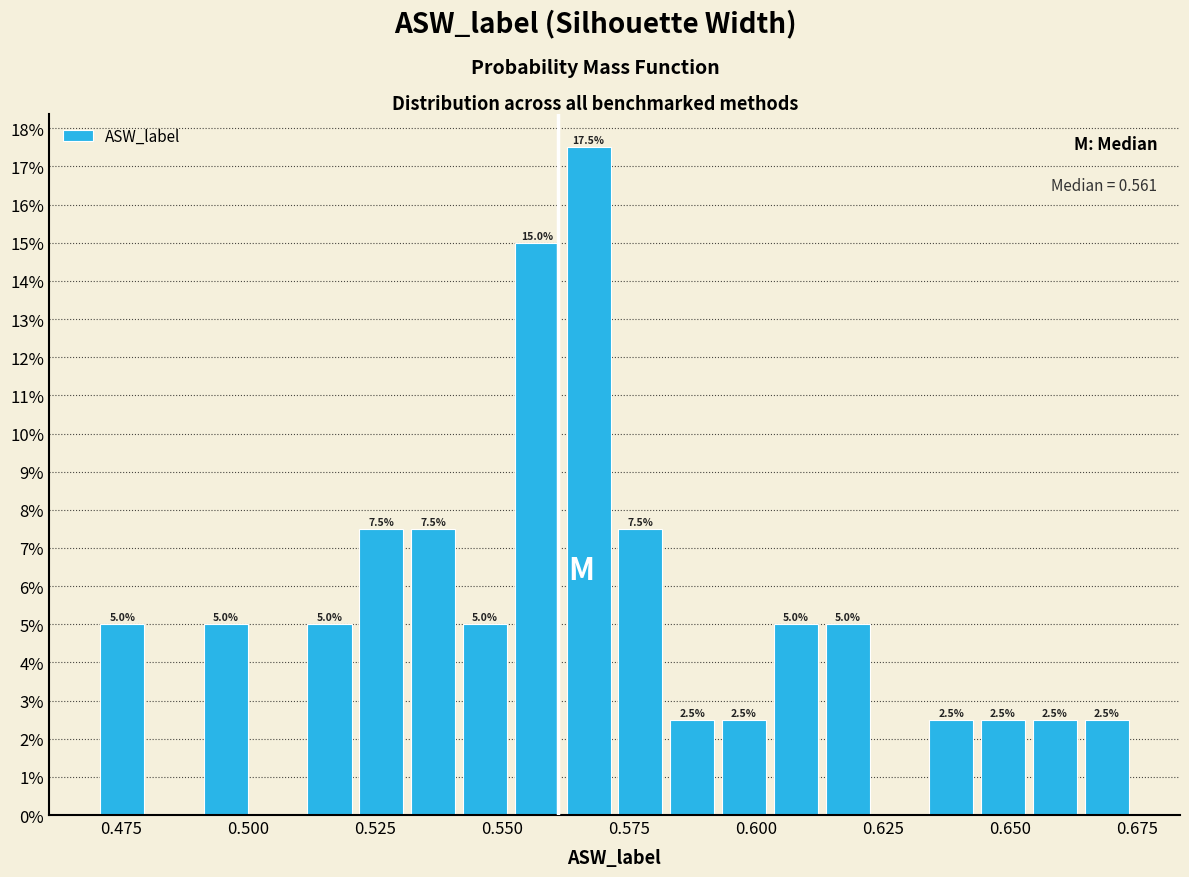

Read against the x-axis, roughly where is the centre of the tallest bar?

0.565